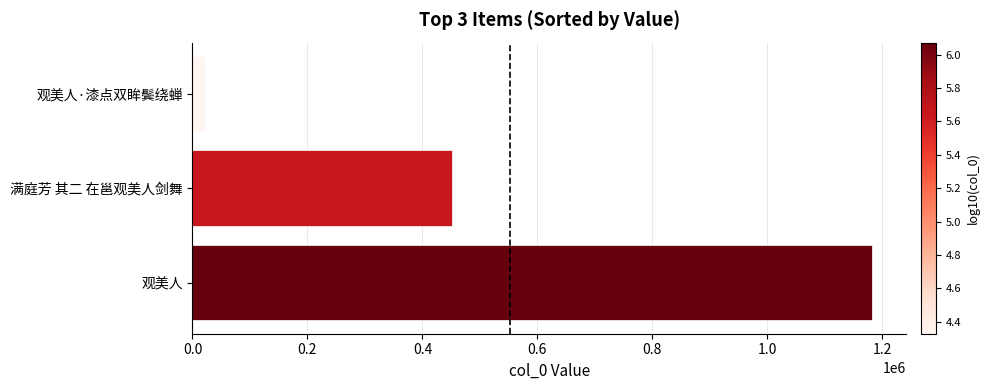

Are the bars grouped side by side (vs. stacked)?

No